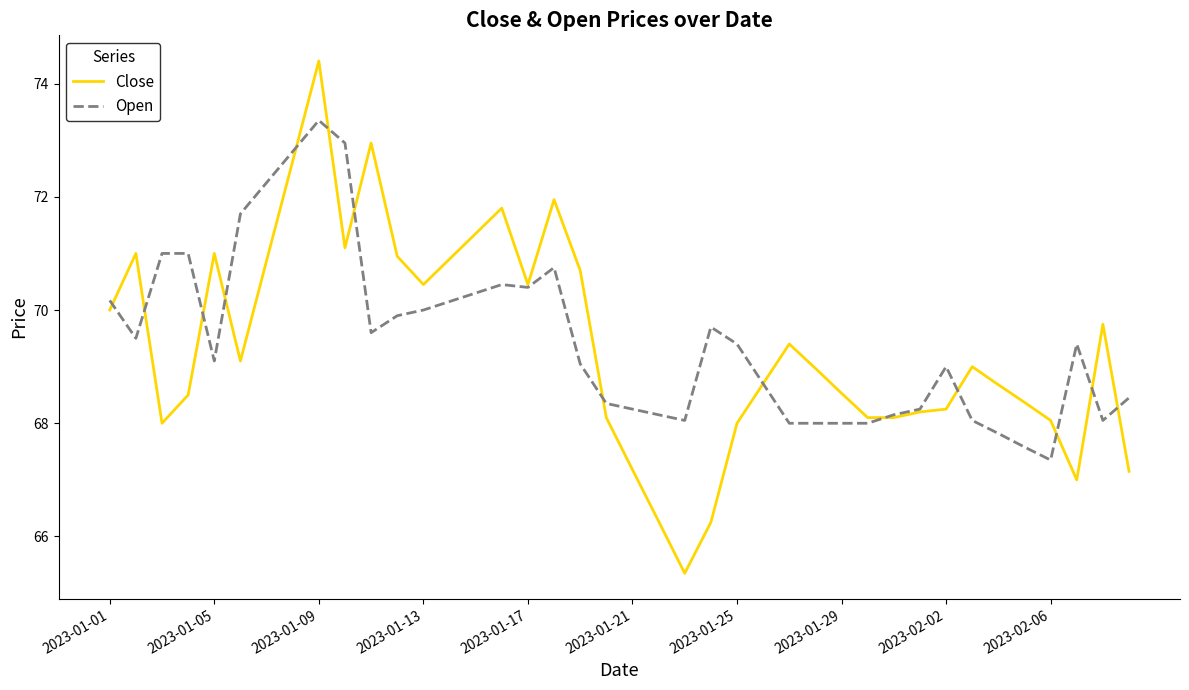

True or false: Open and Close cross at least once.

True